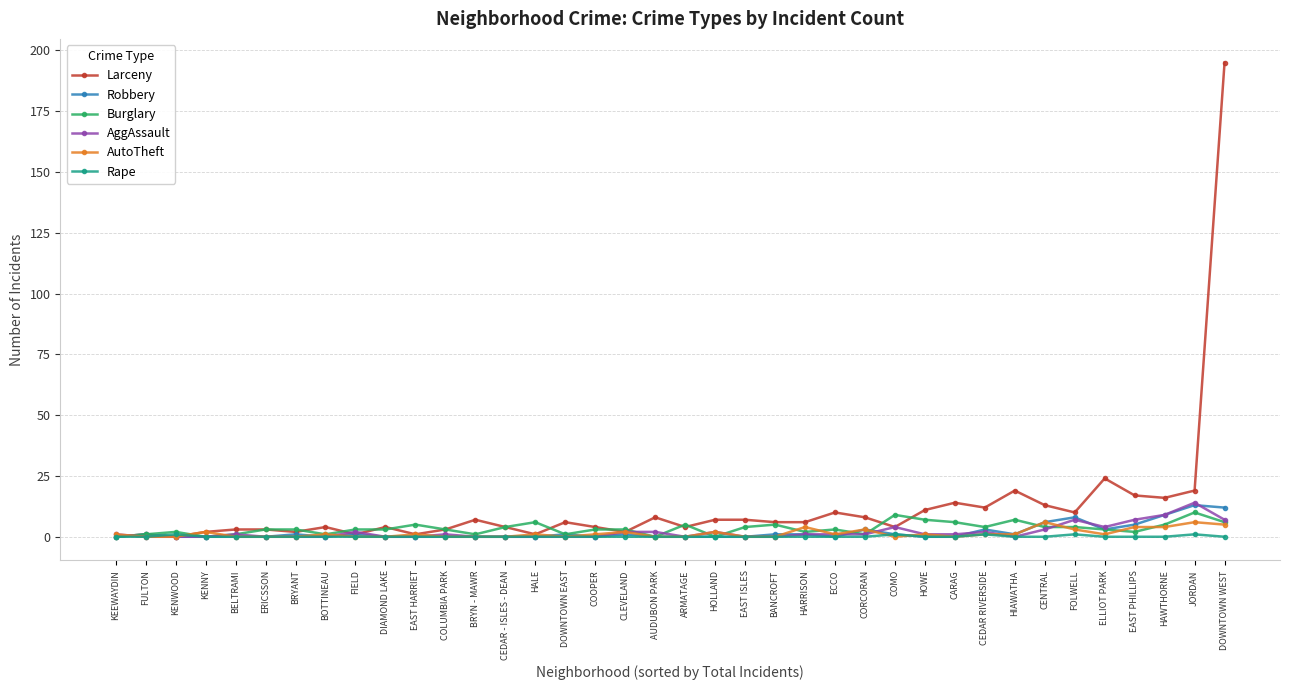

Reading right to left, transcribe all the data shown in this chart.

Larceny: DOWNTOWN WEST=195	JORDAN=19	HAWTHORNE=16	EAST PHILLIPS=17	ELLIOT PARK=24	FOLWELL=10	CENTRAL=13	HIAWATHA=19	CEDAR RIVERSIDE=12	CARAG=14	HOWE=11	COMO=4	CORCORAN=8	ECCO=10	HARRISON=6	BANCROFT=6	EAST ISLES=7	HOLLAND=7	ARMATAGE=4	AUDUBON PARK=8	CLEVELAND=2	COOPER=4	DOWNTOWN EAST=6	HALE=1	CEDAR - ISLES - DEAN=4	BRYN - MAWR=7	COLUMBIA PARK=3	EAST HARRIET=1	DIAMOND LAKE=4	FIELD=1	BOTTINEAU=4	BRYANT=2	ERICSSON=3	BELTRAMI=3	KENNY=2	KENWOOD=0	FULTON=1	KEEWAYDIN=0
Robbery: DOWNTOWN WEST=12	JORDAN=13	HAWTHORNE=9	EAST PHILLIPS=5	ELLIOT PARK=3	FOLWELL=8	CENTRAL=6	HIAWATHA=1	CEDAR RIVERSIDE=3	CARAG=0	HOWE=0	COMO=1	CORCORAN=3	ECCO=0	HARRISON=1	BANCROFT=1	EAST ISLES=0	HOLLAND=0	ARMATAGE=0	AUDUBON PARK=0	CLEVELAND=1	COOPER=0	DOWNTOWN EAST=1	HALE=0	CEDAR - ISLES - DEAN=0	BRYN - MAWR=0	COLUMBIA PARK=0	EAST HARRIET=0	DIAMOND LAKE=0	FIELD=1	BOTTINEAU=0	BRYANT=1	ERICSSON=0	BELTRAMI=0	KENNY=0	KENWOOD=0	FULTON=1	KEEWAYDIN=0
Burglary: DOWNTOWN WEST=6	JORDAN=10	HAWTHORNE=5	EAST PHILLIPS=2	ELLIOT PARK=3	FOLWELL=4	CENTRAL=4	HIAWATHA=7	CEDAR RIVERSIDE=4	CARAG=6	HOWE=7	COMO=9	CORCORAN=1	ECCO=3	HARRISON=2	BANCROFT=5	EAST ISLES=4	HOLLAND=0	ARMATAGE=5	AUDUBON PARK=0	CLEVELAND=3	COOPER=3	DOWNTOWN EAST=1	HALE=6	CEDAR - ISLES - DEAN=4	BRYN - MAWR=1	COLUMBIA PARK=3	EAST HARRIET=5	DIAMOND LAKE=3	FIELD=3	BOTTINEAU=1	BRYANT=3	ERICSSON=3	BELTRAMI=1	KENNY=0	KENWOOD=2	FULTON=1	KEEWAYDIN=0
AggAssault: DOWNTOWN WEST=7	JORDAN=14	HAWTHORNE=9	EAST PHILLIPS=7	ELLIOT PARK=4	FOLWELL=7	CENTRAL=3	HIAWATHA=0	CEDAR RIVERSIDE=2	CARAG=1	HOWE=1	COMO=4	CORCORAN=1	ECCO=1	HARRISON=1	BANCROFT=0	EAST ISLES=0	HOLLAND=2	ARMATAGE=0	AUDUBON PARK=2	CLEVELAND=2	COOPER=0	DOWNTOWN EAST=0	HALE=0	CEDAR - ISLES - DEAN=0	BRYN - MAWR=0	COLUMBIA PARK=1	EAST HARRIET=0	DIAMOND LAKE=0	FIELD=2	BOTTINEAU=0	BRYANT=0	ERICSSON=0	BELTRAMI=1	KENNY=0	KENWOOD=0	FULTON=0	KEEWAYDIN=1
AutoTheft: DOWNTOWN WEST=5	JORDAN=6	HAWTHORNE=4	EAST PHILLIPS=4	ELLIOT PARK=1	FOLWELL=3	CENTRAL=6	HIAWATHA=1	CEDAR RIVERSIDE=1	CARAG=0	HOWE=1	COMO=0	CORCORAN=3	ECCO=1	HARRISON=4	BANCROFT=0	EAST ISLES=0	HOLLAND=2	ARMATAGE=0	AUDUBON PARK=0	CLEVELAND=2	COOPER=1	DOWNTOWN EAST=0	HALE=1	CEDAR - ISLES - DEAN=0	BRYN - MAWR=0	COLUMBIA PARK=0	EAST HARRIET=1	DIAMOND LAKE=0	FIELD=0	BOTTINEAU=1	BRYANT=0	ERICSSON=0	BELTRAMI=0	KENNY=2	KENWOOD=0	FULTON=0	KEEWAYDIN=1
Rape: DOWNTOWN WEST=0	JORDAN=1	HAWTHORNE=0	EAST PHILLIPS=0	ELLIOT PARK=0	FOLWELL=1	CENTRAL=0	HIAWATHA=0	CEDAR RIVERSIDE=1	CARAG=0	HOWE=0	COMO=1	CORCORAN=0	ECCO=0	HARRISON=0	BANCROFT=0	EAST ISLES=0	HOLLAND=0	ARMATAGE=0	AUDUBON PARK=0	CLEVELAND=0	COOPER=0	DOWNTOWN EAST=0	HALE=0	CEDAR - ISLES - DEAN=0	BRYN - MAWR=0	COLUMBIA PARK=0	EAST HARRIET=0	DIAMOND LAKE=0	FIELD=0	BOTTINEAU=0	BRYANT=0	ERICSSON=0	BELTRAMI=0	KENNY=0	KENWOOD=1	FULTON=0	KEEWAYDIN=0